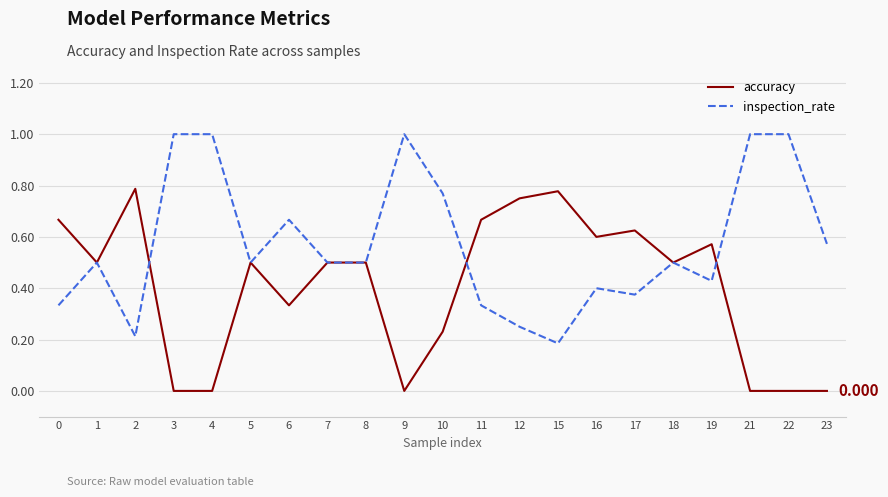

Rank the series by their maximum value, from highest to lowest.

inspection_rate, accuracy